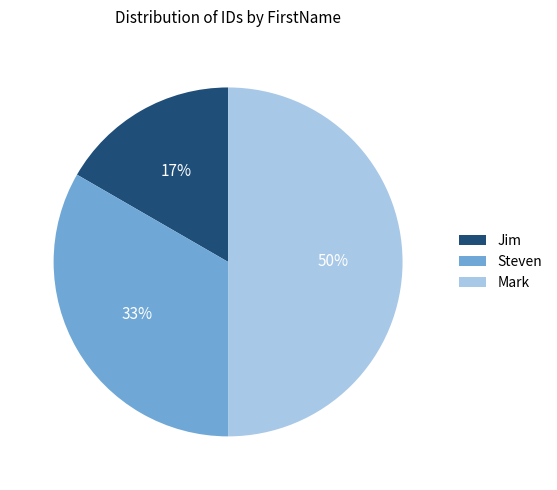

Which category has the biggest portion of the pie?

Mark